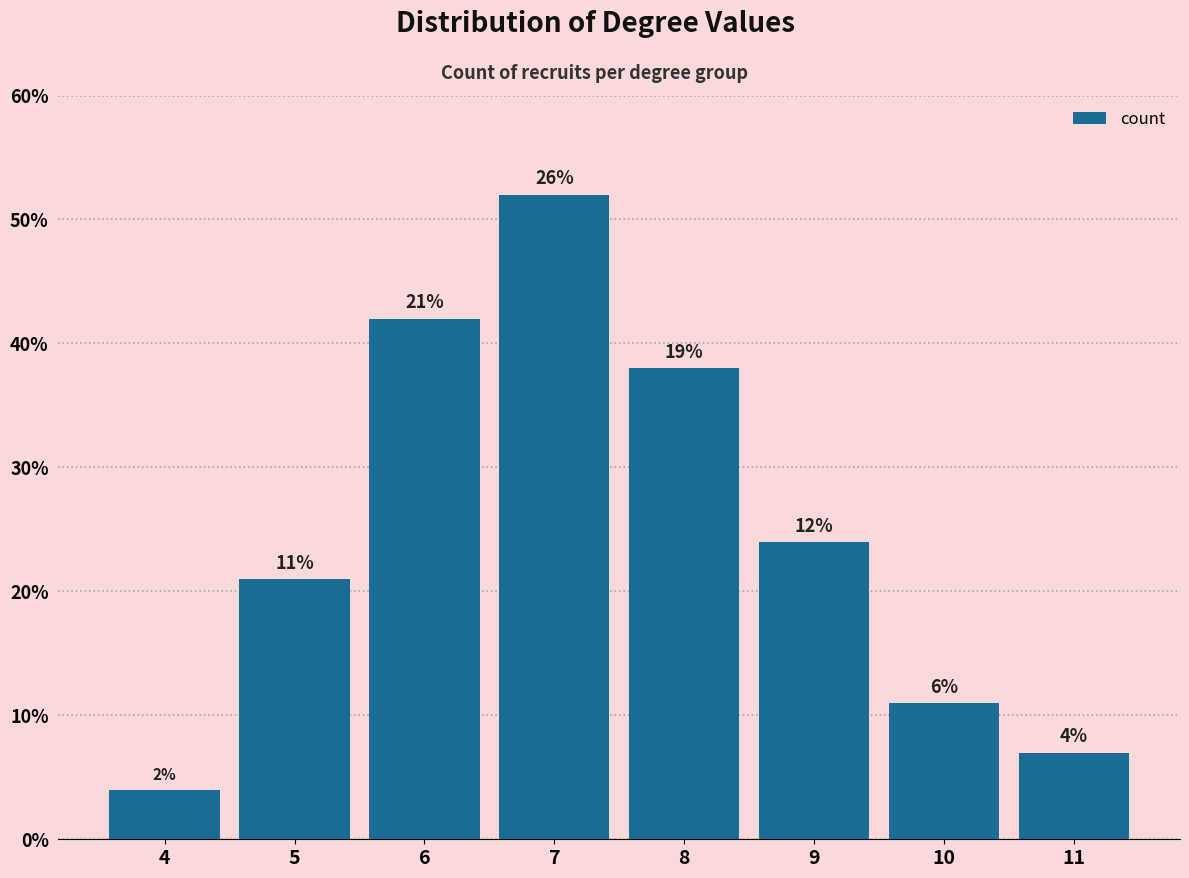

What is the difference between the second highest and minimum values?

38